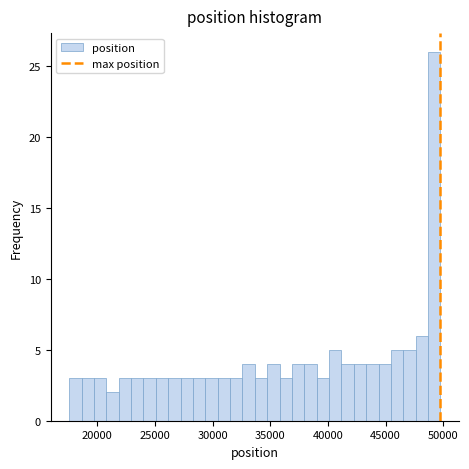

Around what value on the x-axis is the tallest bar? Give the approximate position of its centre, as read against the axis.

49000